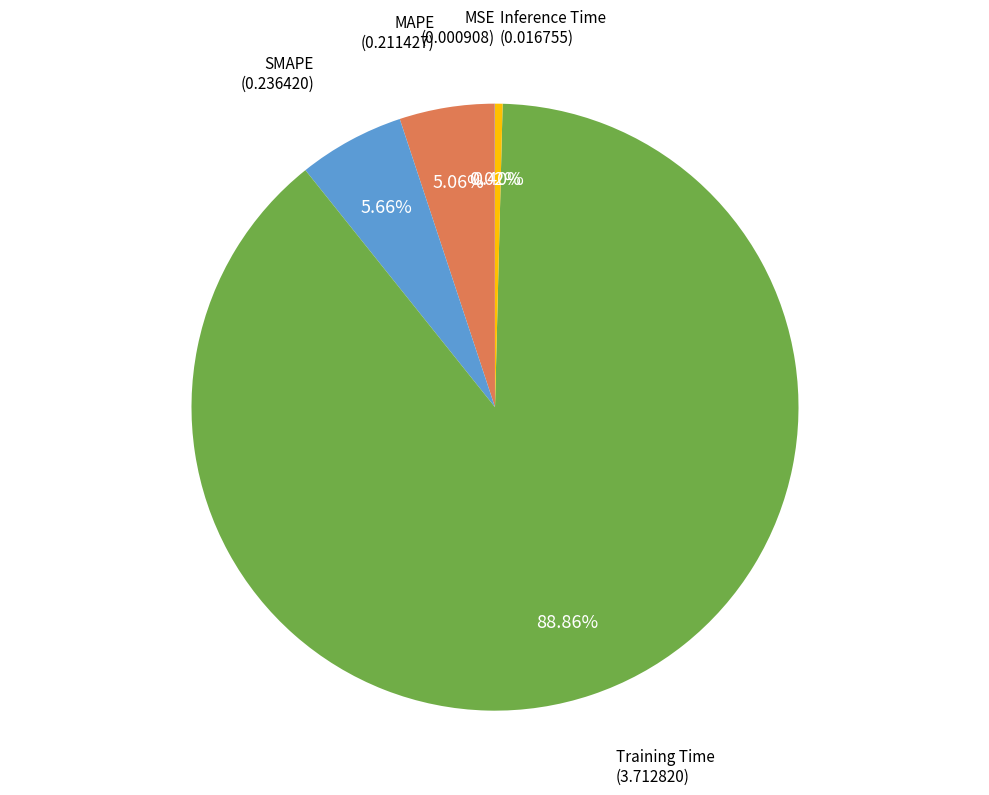

Is there any slice that represents more than half of the pie?

Yes